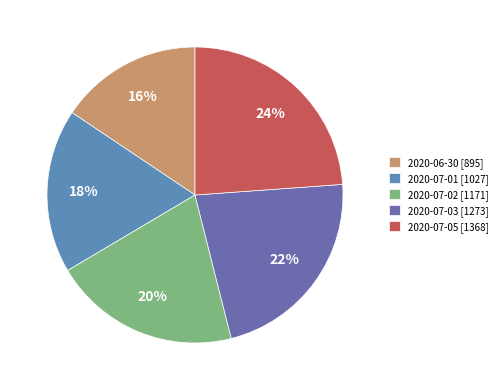

The 2020-07-01 slice represents 31% of the pie. True or false?

False